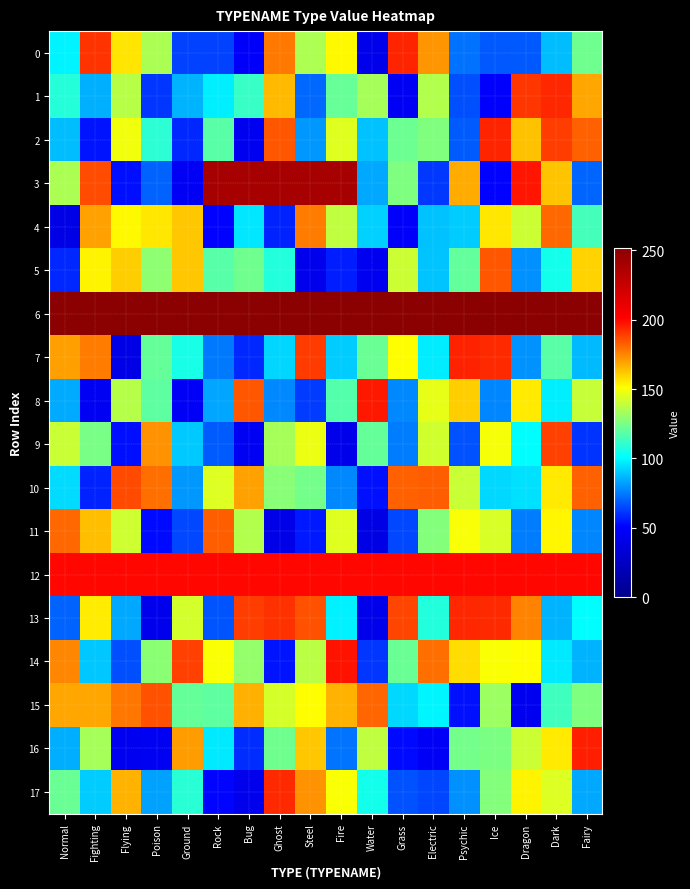

At which category does the chart reach its minimum across all series?

Water